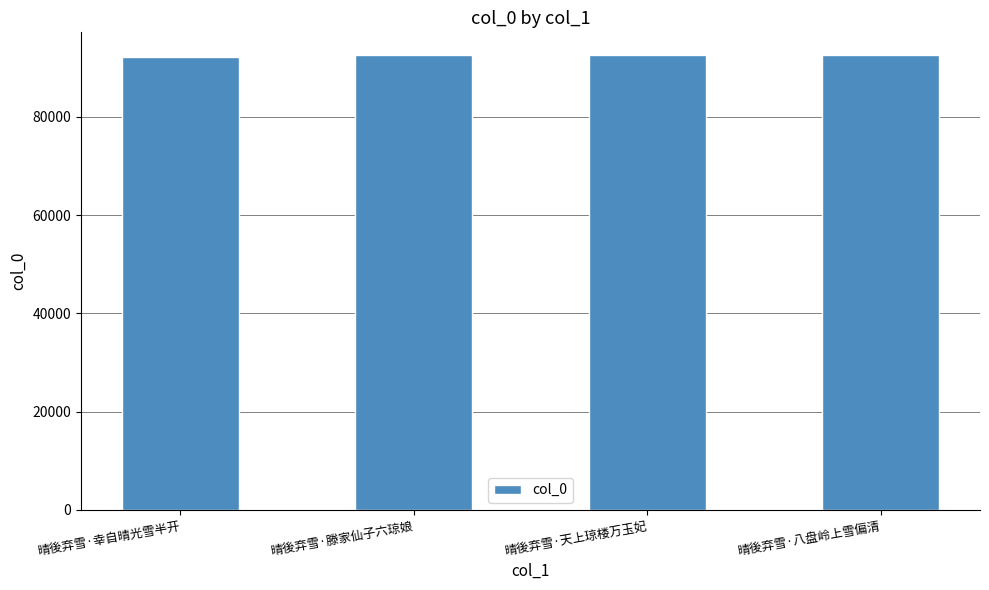

Are the bars grouped side by side (vs. stacked)?

No